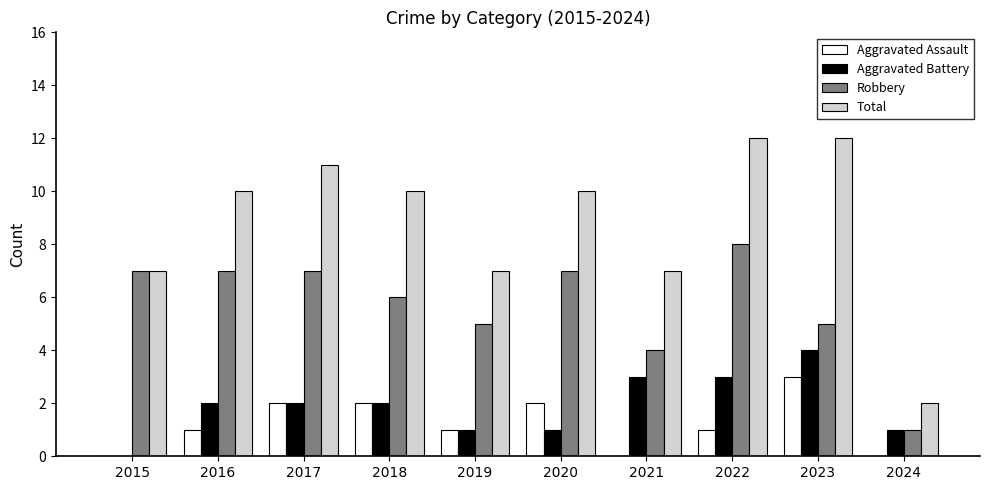

What is the greatest value displayed?

12